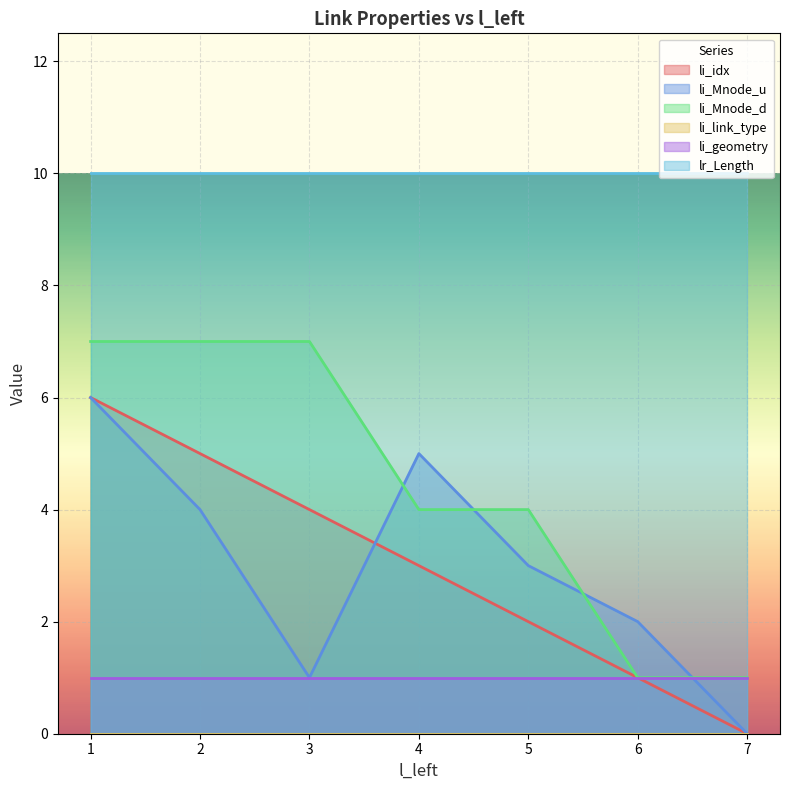

Which series has the largest total across all categories?

lr_Length